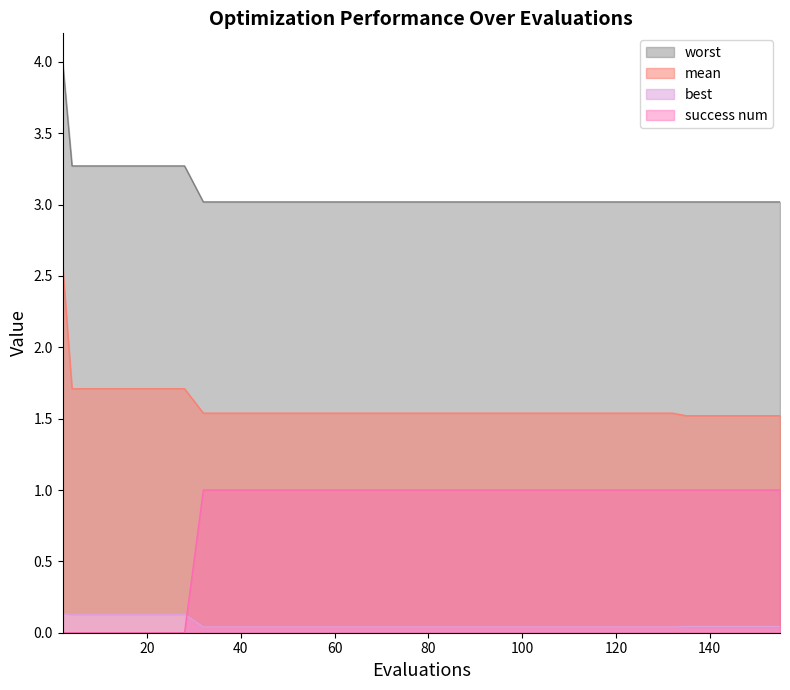

The value of success num at 80 is 0.3. True or false?

False